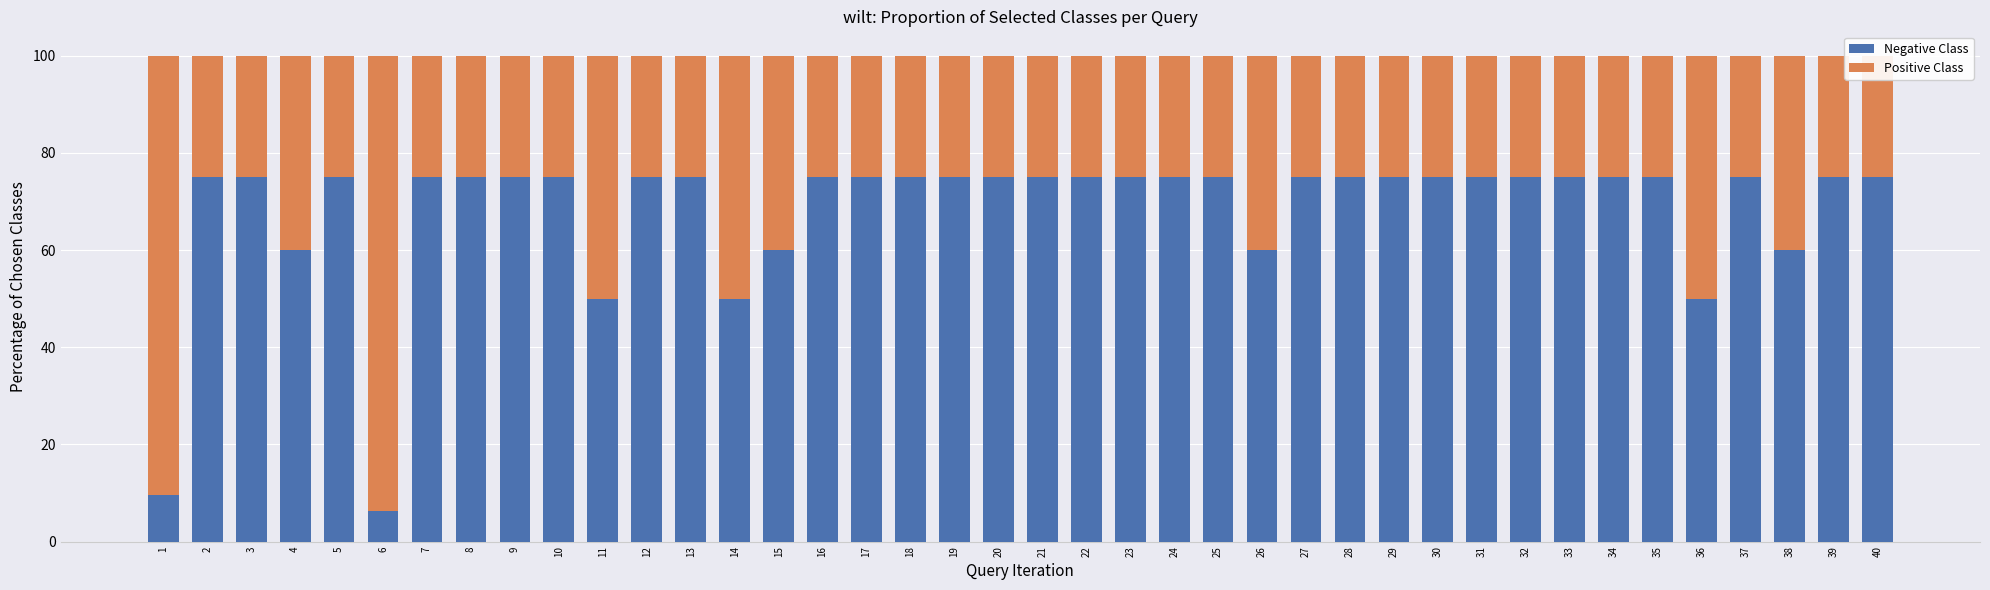

Are the bars horizontal?

No